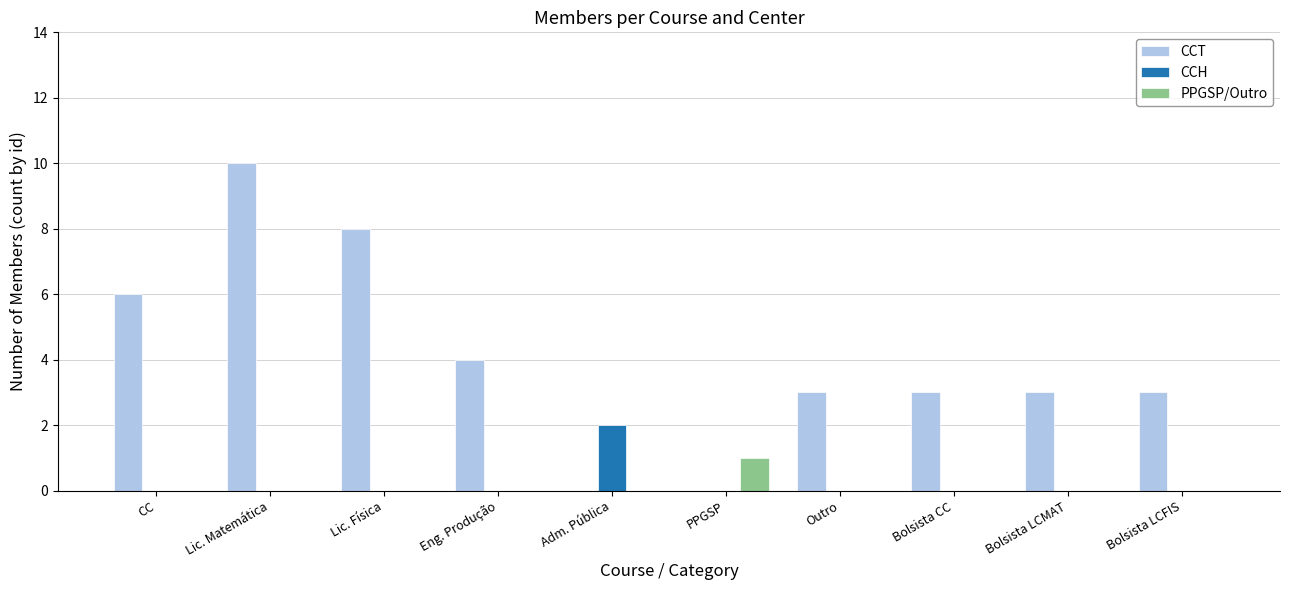

Which series has the largest total across all categories?

CCT